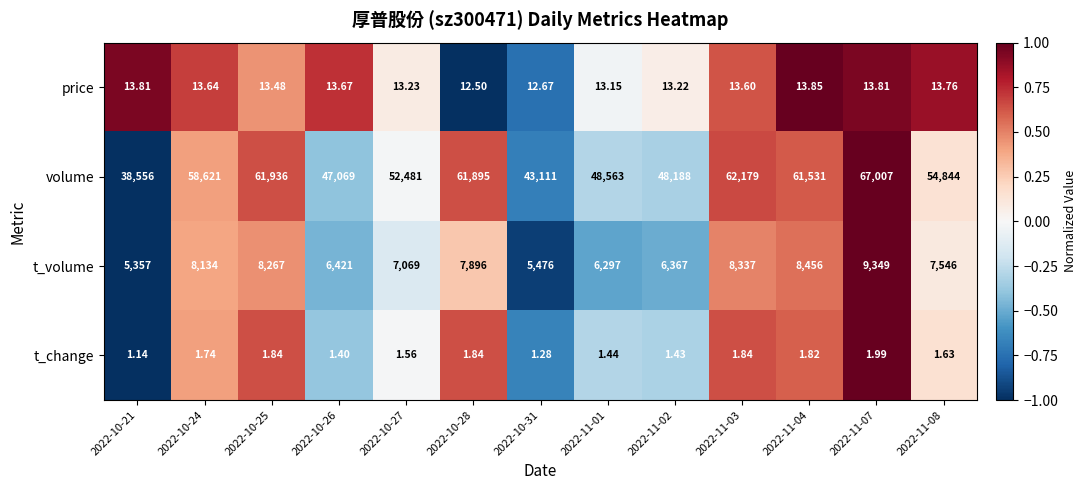

At which category is the sum across all series the highest?

2022-11-07